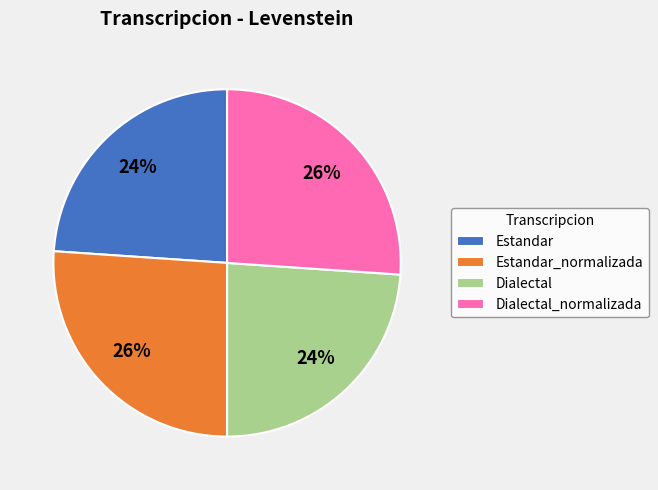

What percentage is the Dialectal slice, to the nearest percent?

24%